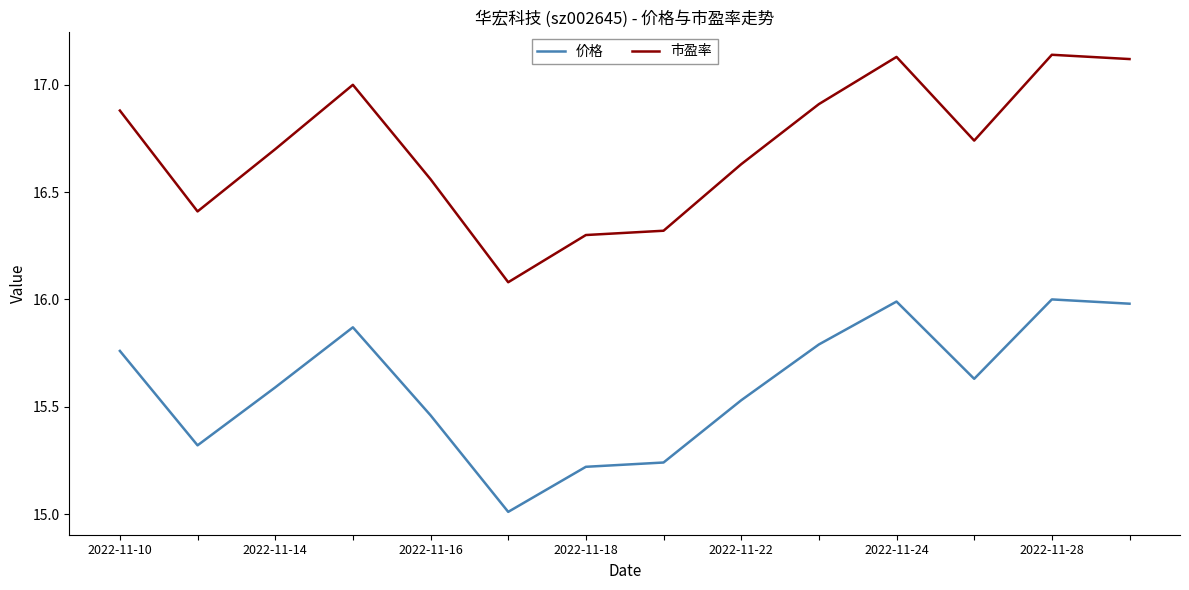

What is the lowest value of the 市盈率 series?

16.1